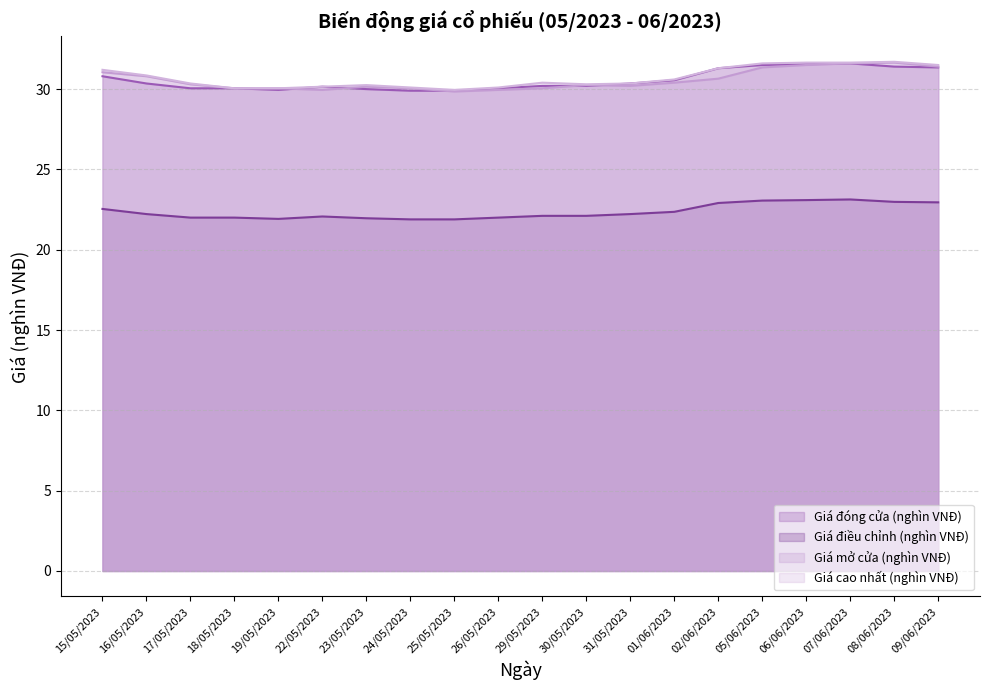

What are all the series names shown in the legend?

Giá đóng cửa (nghìn VNĐ), Giá điều chỉnh (nghìn VNĐ), Giá mở cửa (nghìn VNĐ), Giá cao nhất (nghìn VNĐ)